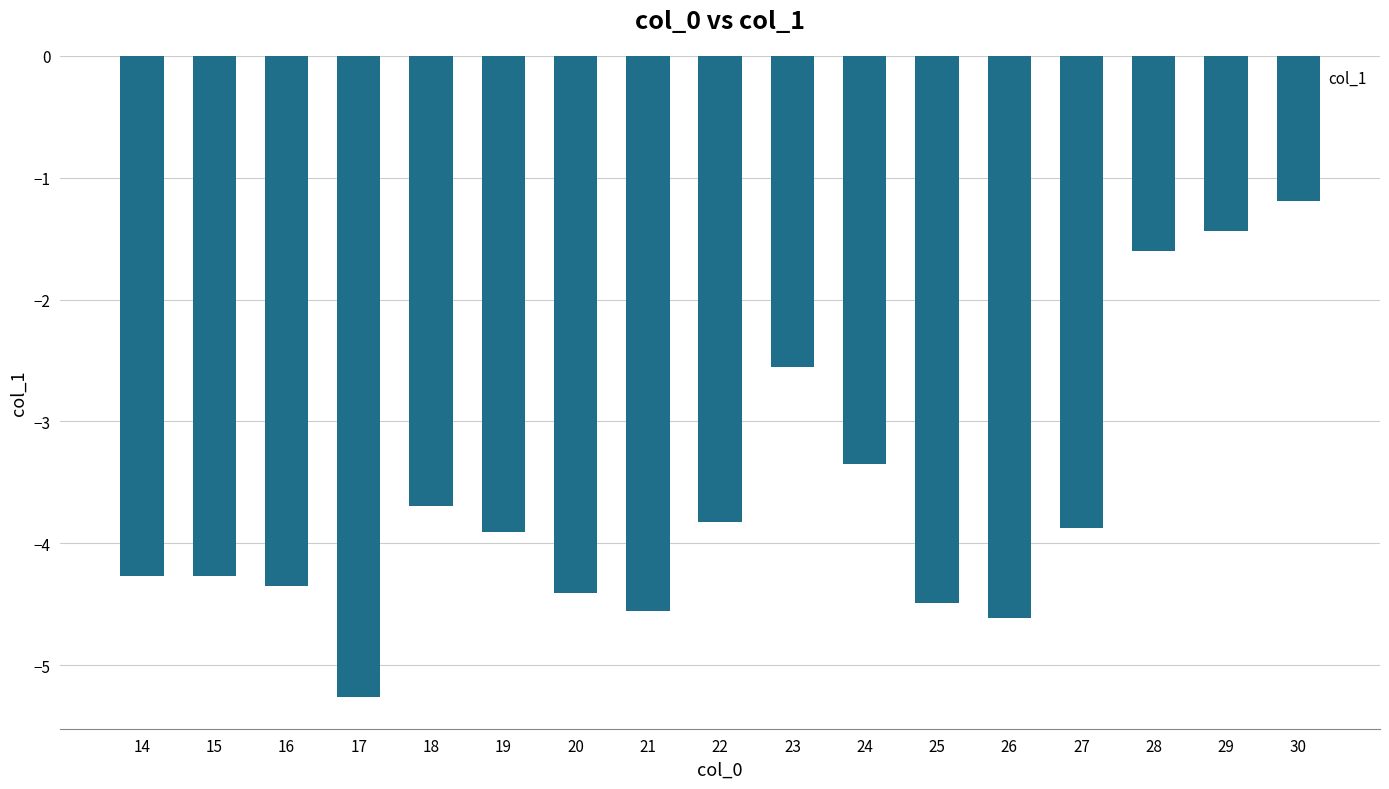

What is the value of the 1st bar from the left?

-4.3